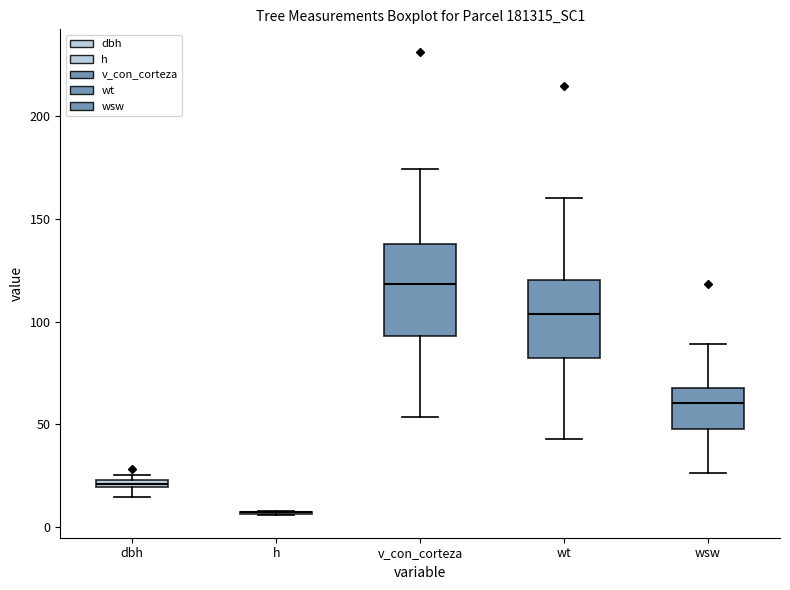

Where is the lower edge of the box for dbh on the y-axis? The values are not printed on the chart, so give them approximately, as read against the axis.

20